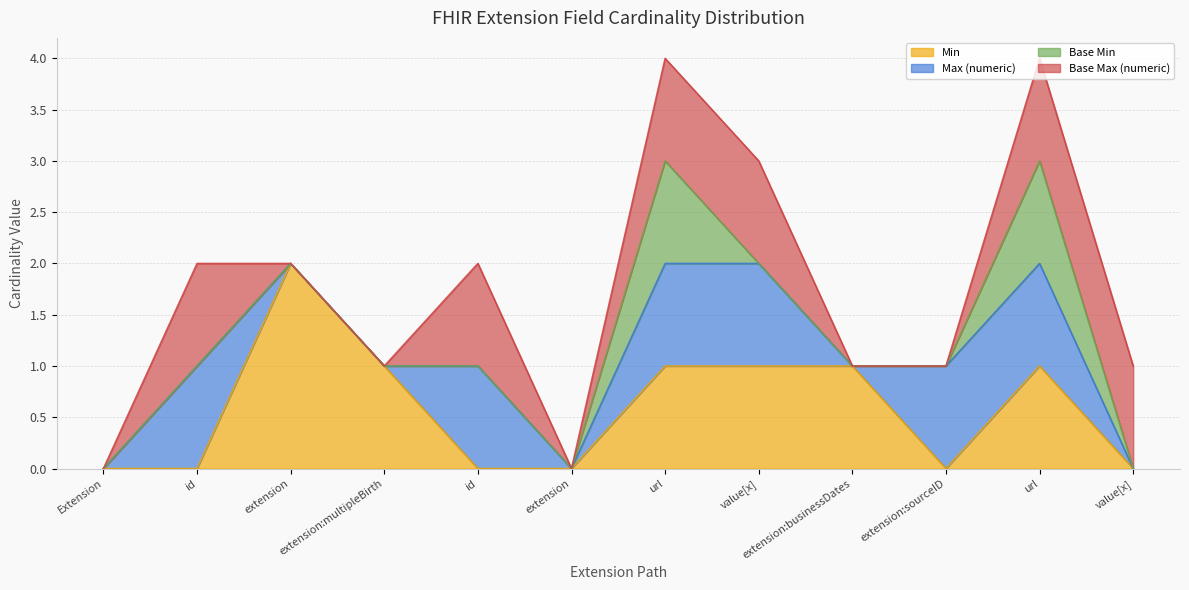

True or false: Max (numeric) has more than 1 interior local peaks.

True